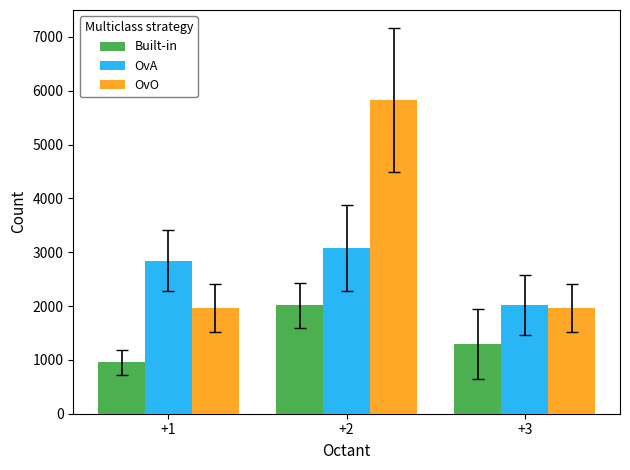

Rank the series by their maximum value, from lowest to highest.

Built-in, OvA, OvO